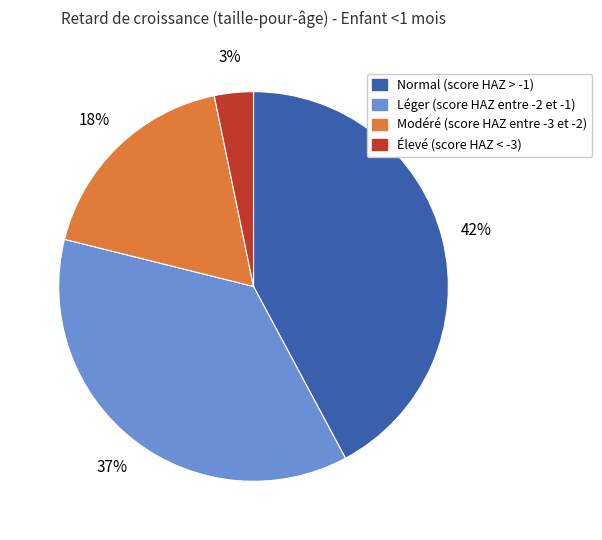

Is it true that Modéré (score HAZ entre -3 et -2) is 23% of the pie?

False